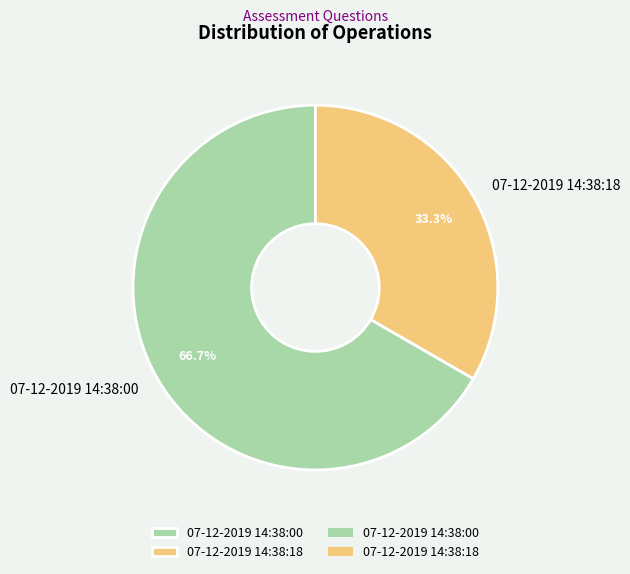

What is the largest slice in the pie chart?

07-12-2019 14:38:00